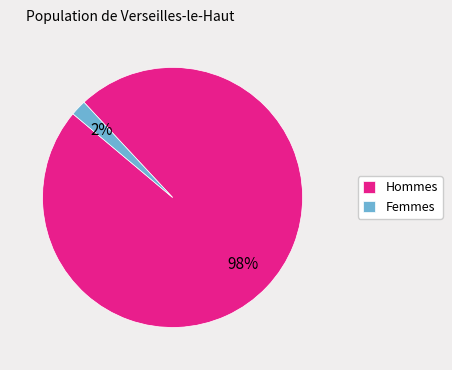

How many segments does this pie chart have?

2